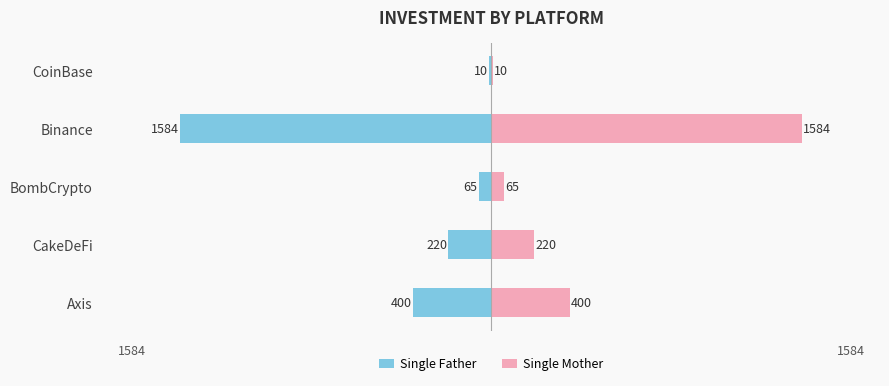

What is the value of the Single Father bar at the 1st from the left?

-400